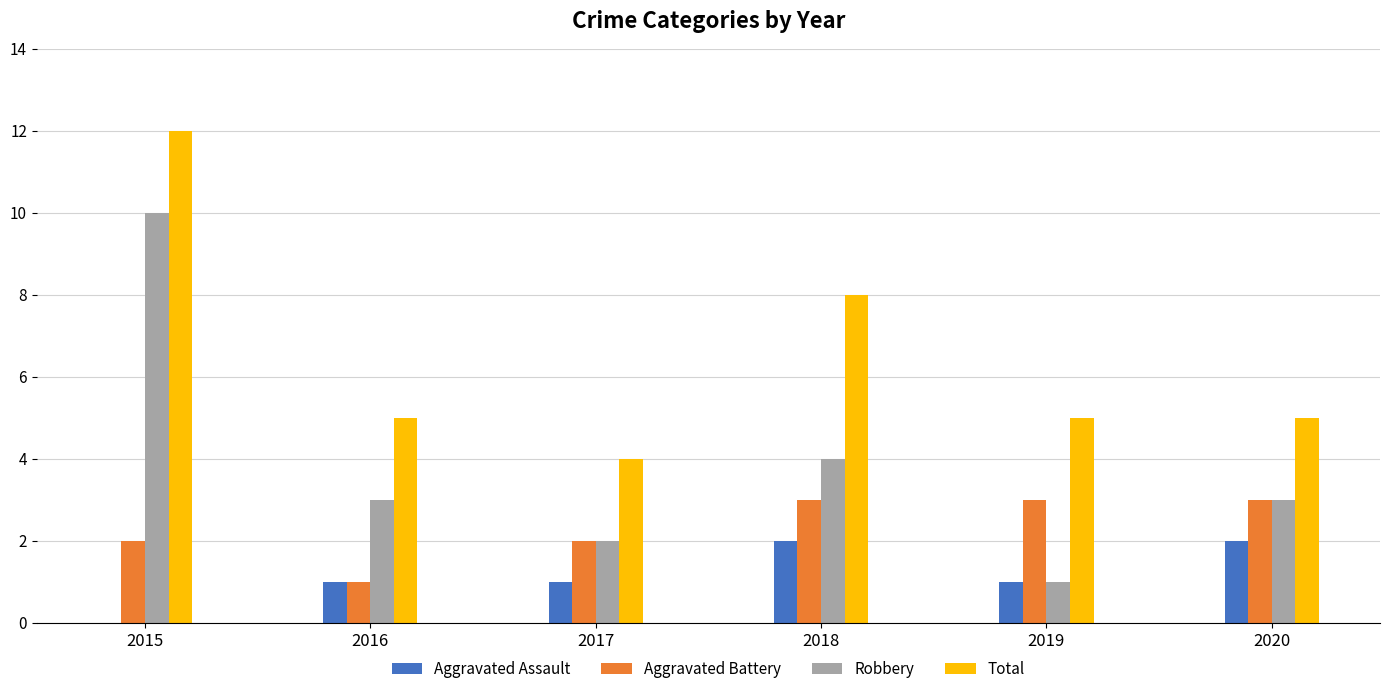

Which series has the largest range (max minus min)?

Robbery